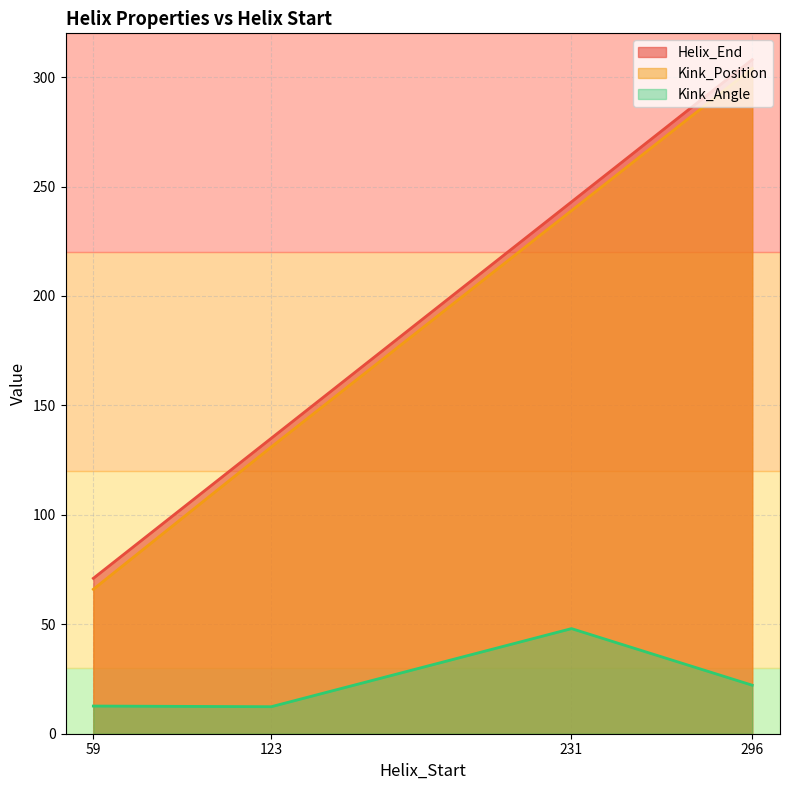

What are all the series names shown in the legend?

Helix_End, Kink_Position, Kink_Angle